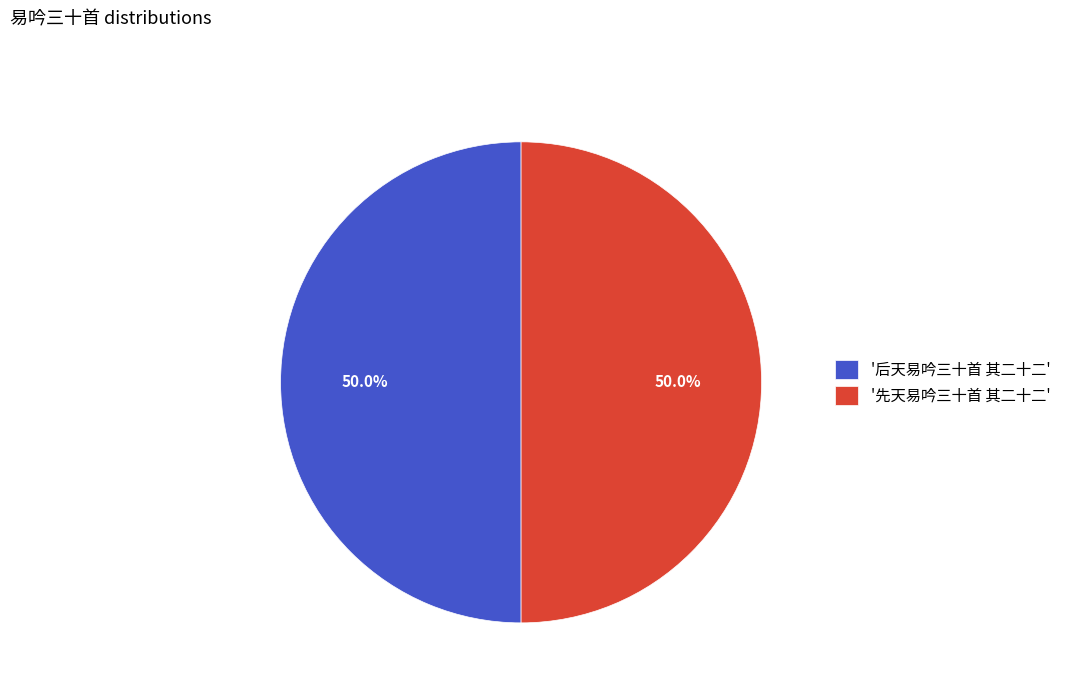

What is the ratio of the value at '后天易吟三十首 其二十二' to the value at '先天易吟三十首 其二十二'?

1.0